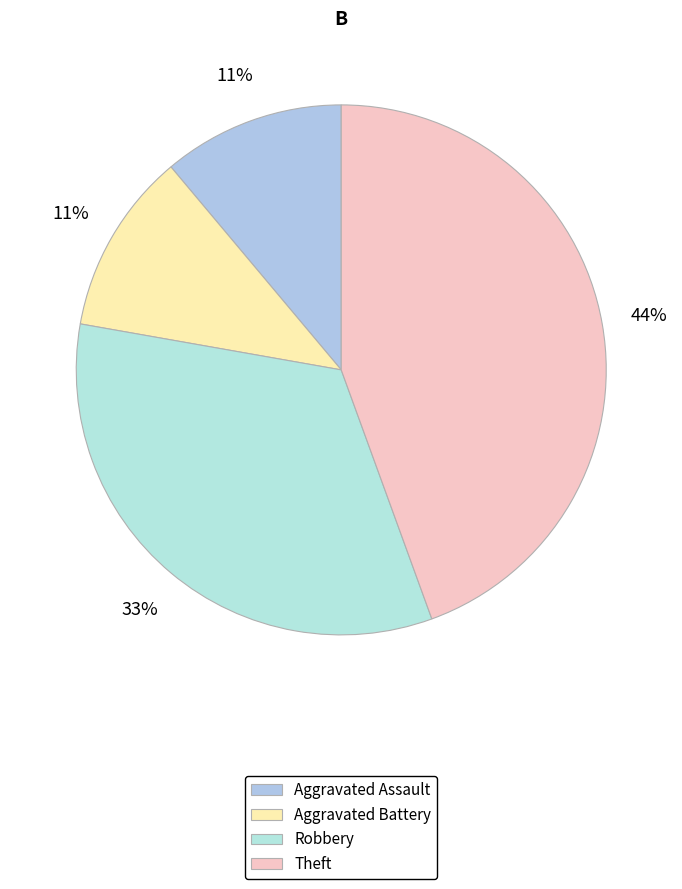

To the nearest percent, what percentage of the pie is Aggravated Assault?

11%